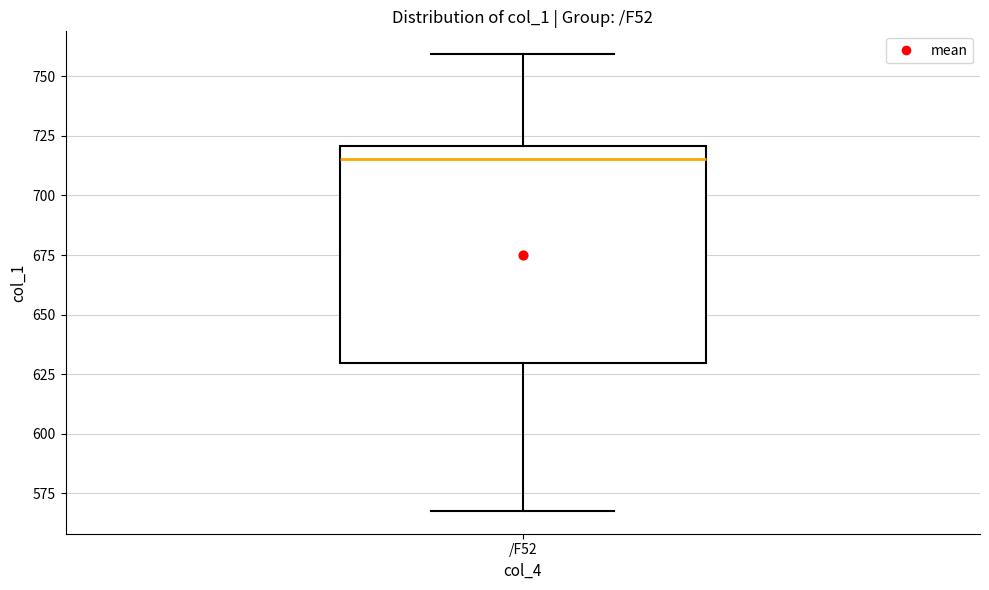

Transcribe this box plot: give where the median line is, the range the box spans, and where the two whiskers end, as read against the y-axis. The values are not printed on the chart, so give them approximately, as read against the axis.

median 715, box 630 to 720, whiskers 570 to 760